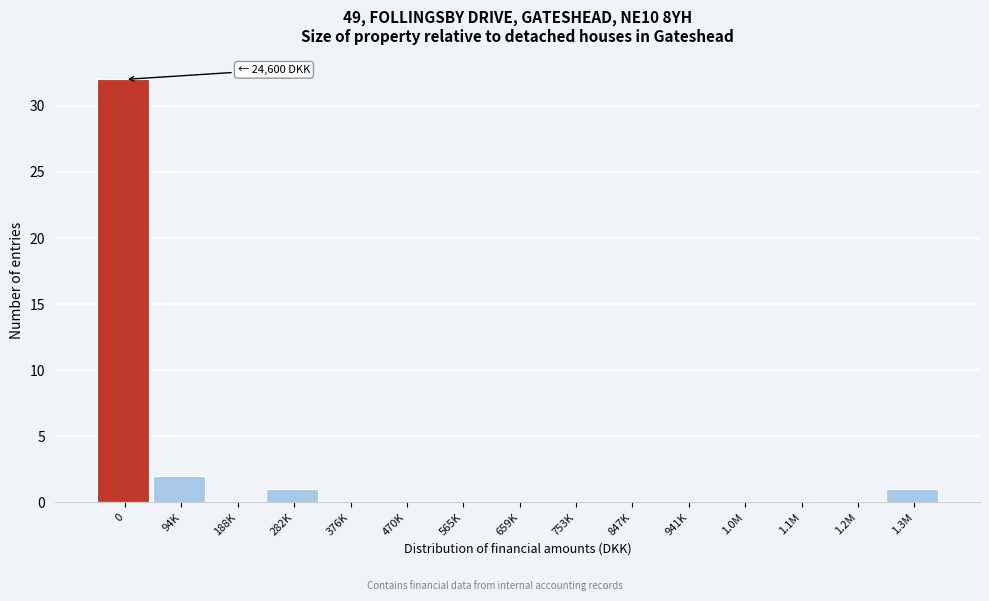

Reading right to left, transcribe all the data shown in this chart.

1.3M=1	1.2M=0	1.1M=0	1.0M=0	941K=0	847K=0	753K=0	659K=0	565K=0	470K=0	376K=0	282K=1	188K=0	94K=2	0=32